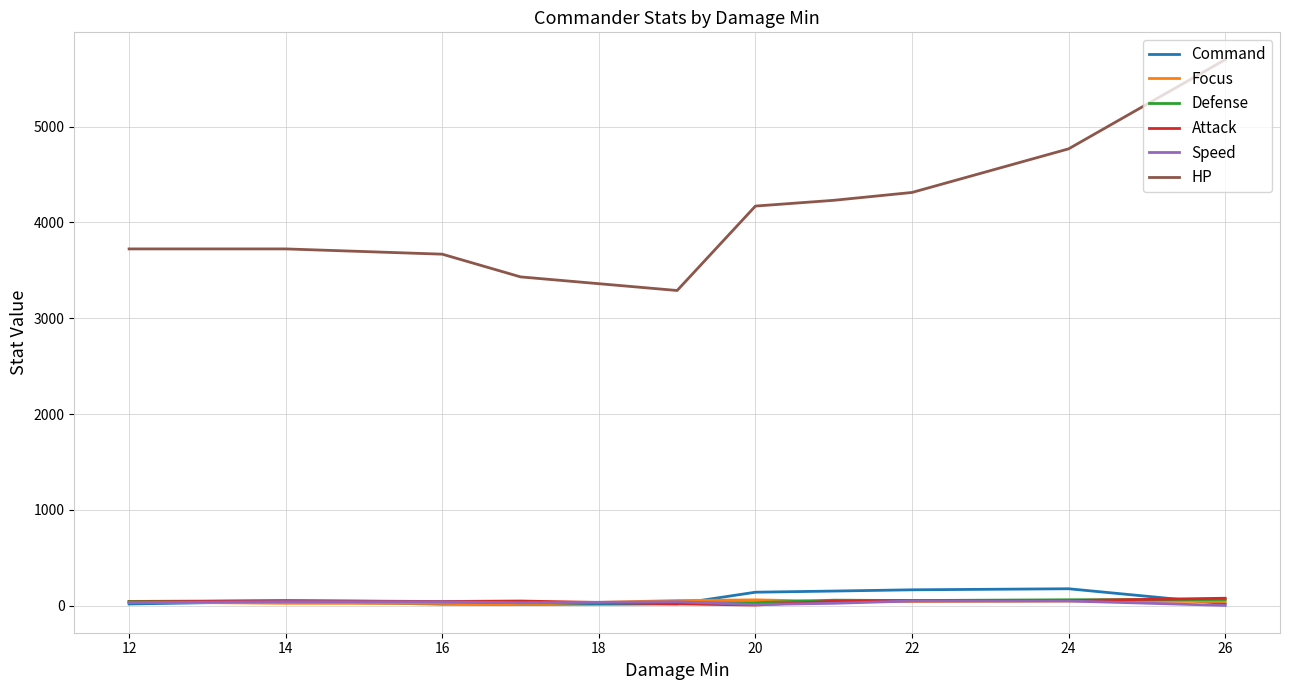

Which series has the largest total across all categories?

HP